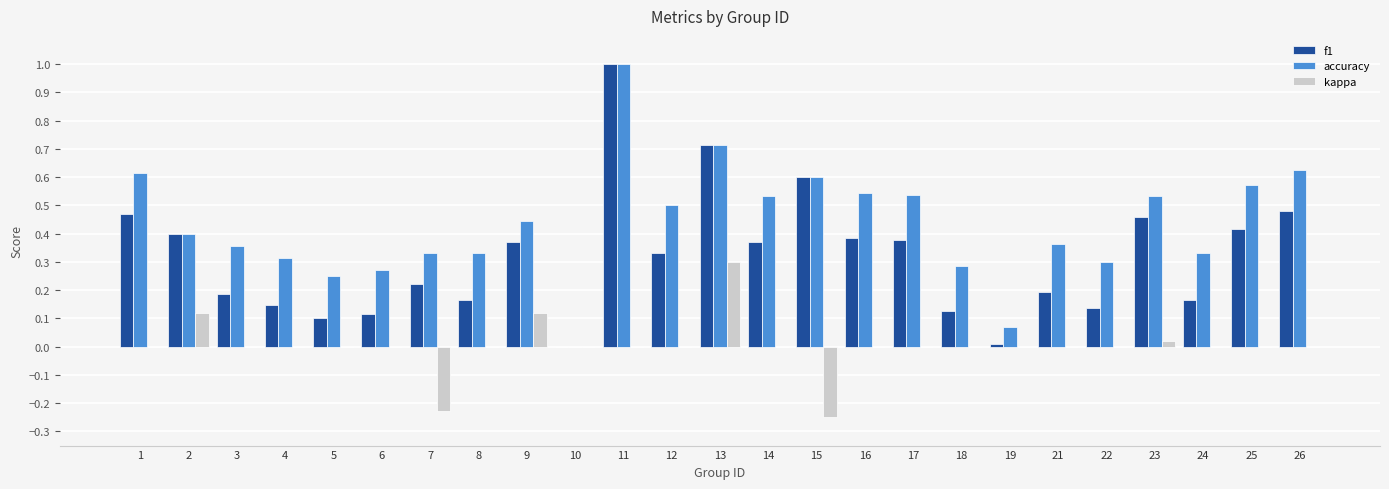

What is the maximum value shown in the chart?

1.0